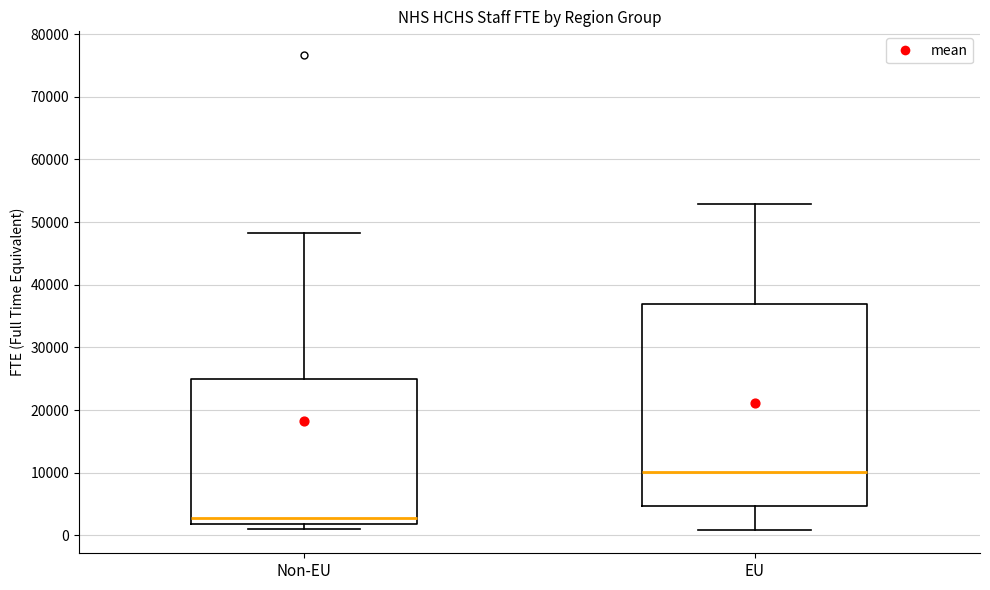

Reading left to right, read every box against the y-axis: the position of its median line, the range the box covers, and the ends of its whiskers. The values are not printed on the chart, so give them approximately, as read against the axis.

Non-EU: median 3000, box 2000 to 25000, whiskers 1000 to 48000
EU: median 10000, box 5000 to 37000, whiskers 1000 to 53000